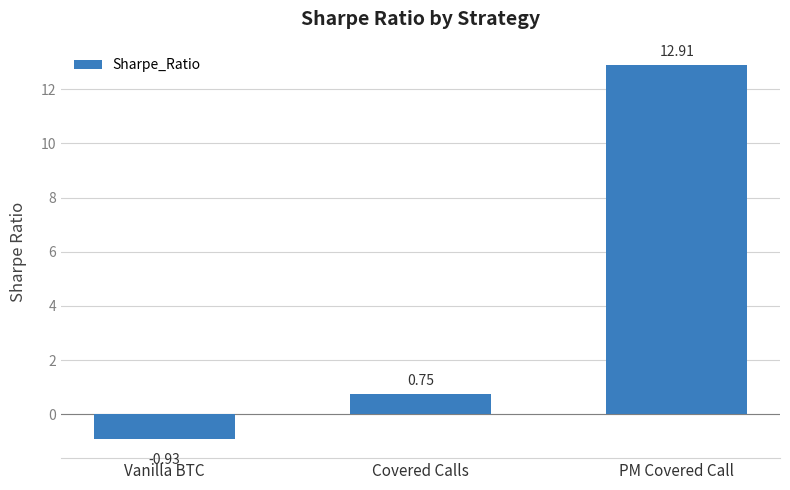

What is the sum of the values at Vanilla BTC and PM Covered Call?

12.0